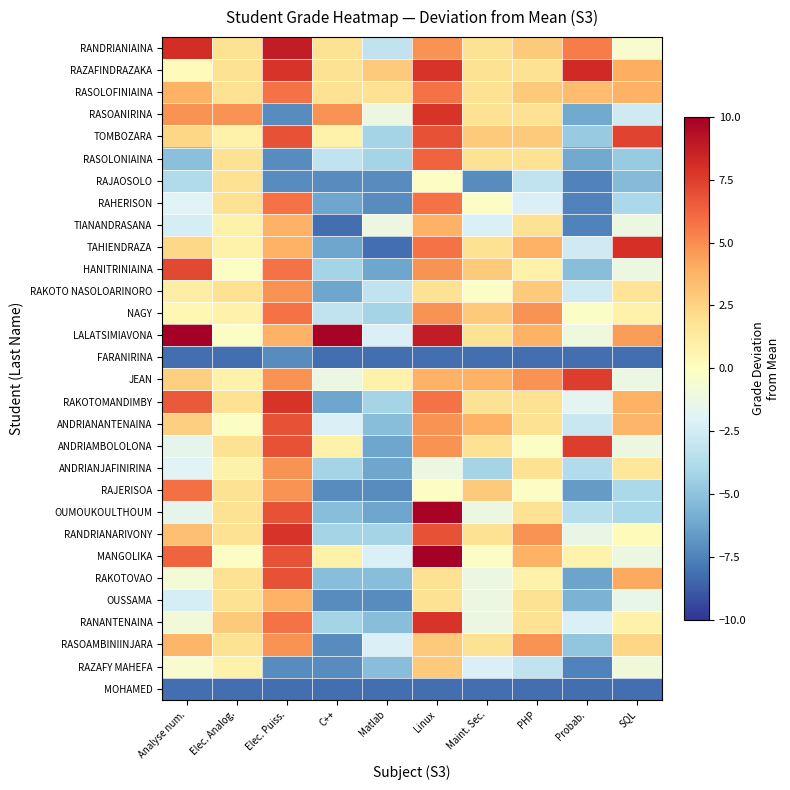

Count the number of categories in the chart.

10